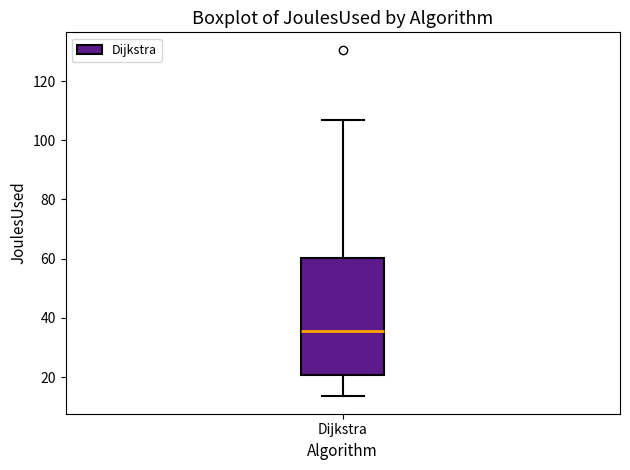

Where is the lower edge of the box for Dijkstra on the y-axis? The values are not printed on the chart, so give them approximately, as read against the axis.

20